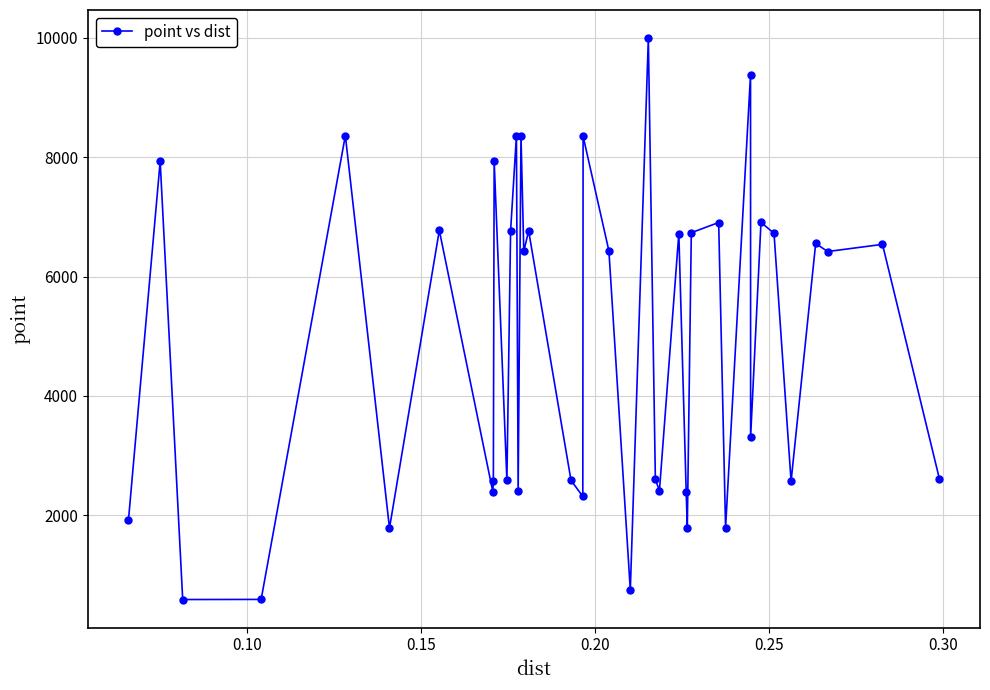

What is the value of the 33rd point from the left?

3310